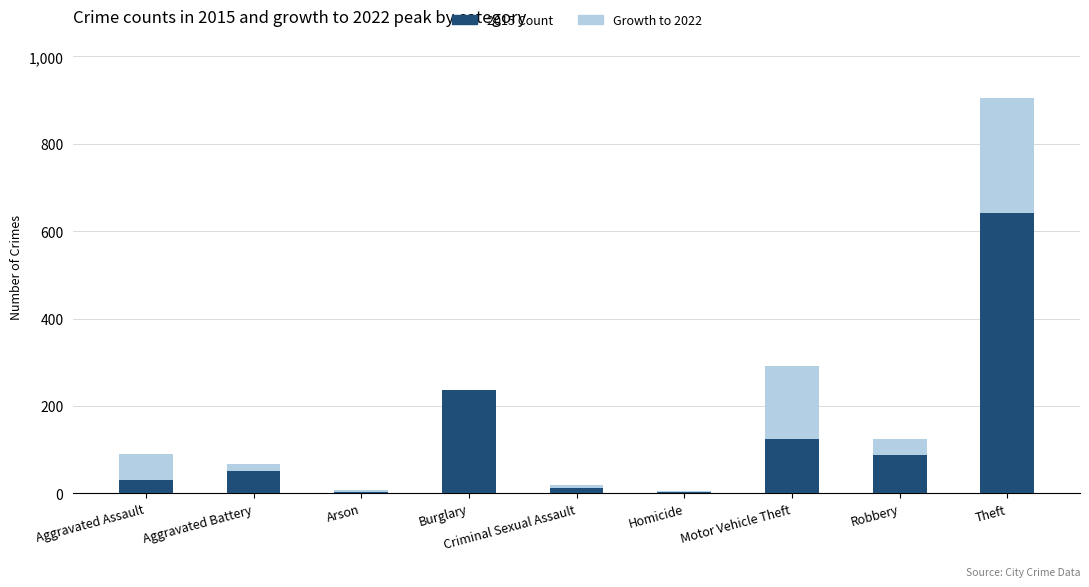

True or false: 2015 Count has a value of 31 at Aggravated Assault.

True